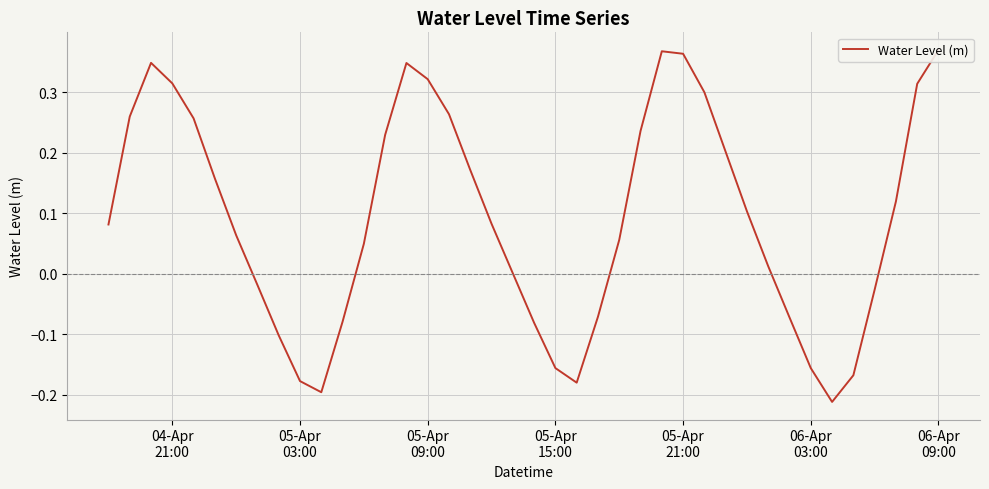

What is the sum of all values?

3.7